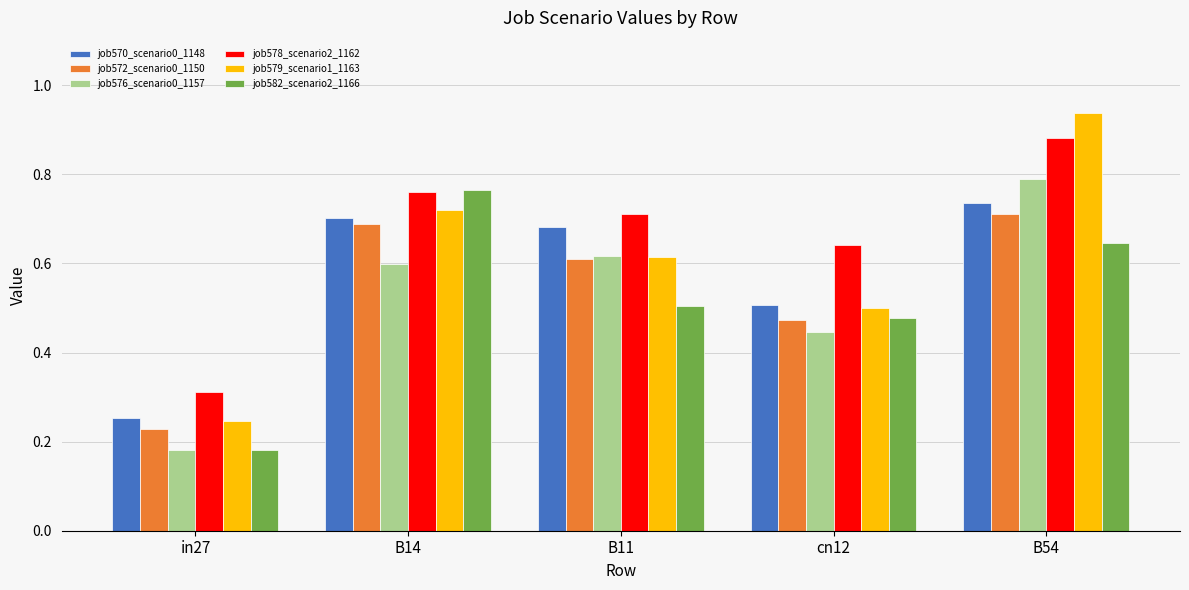

Between cn12 and B54, which series saw the biggest shift?

job579_scenario1_1163